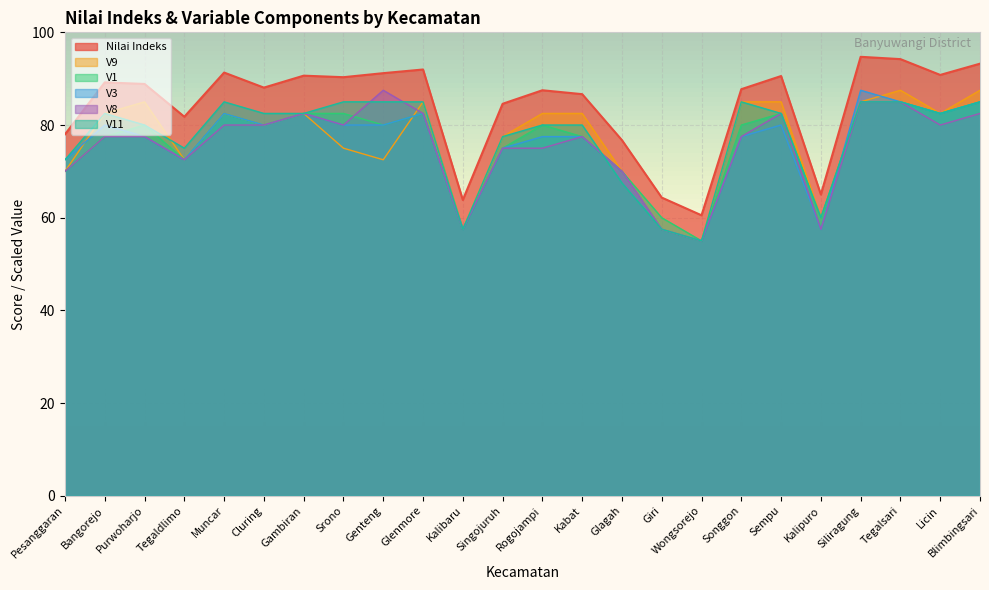

What is the label of the 10th point from the left?

Glenmore